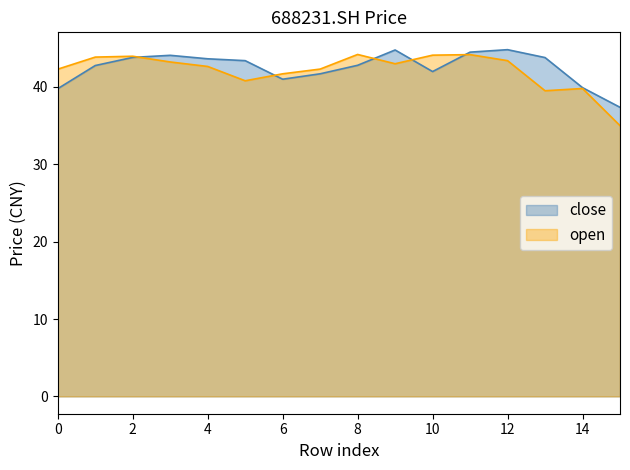

True or false: close has more than 2 interior local peaks.

True